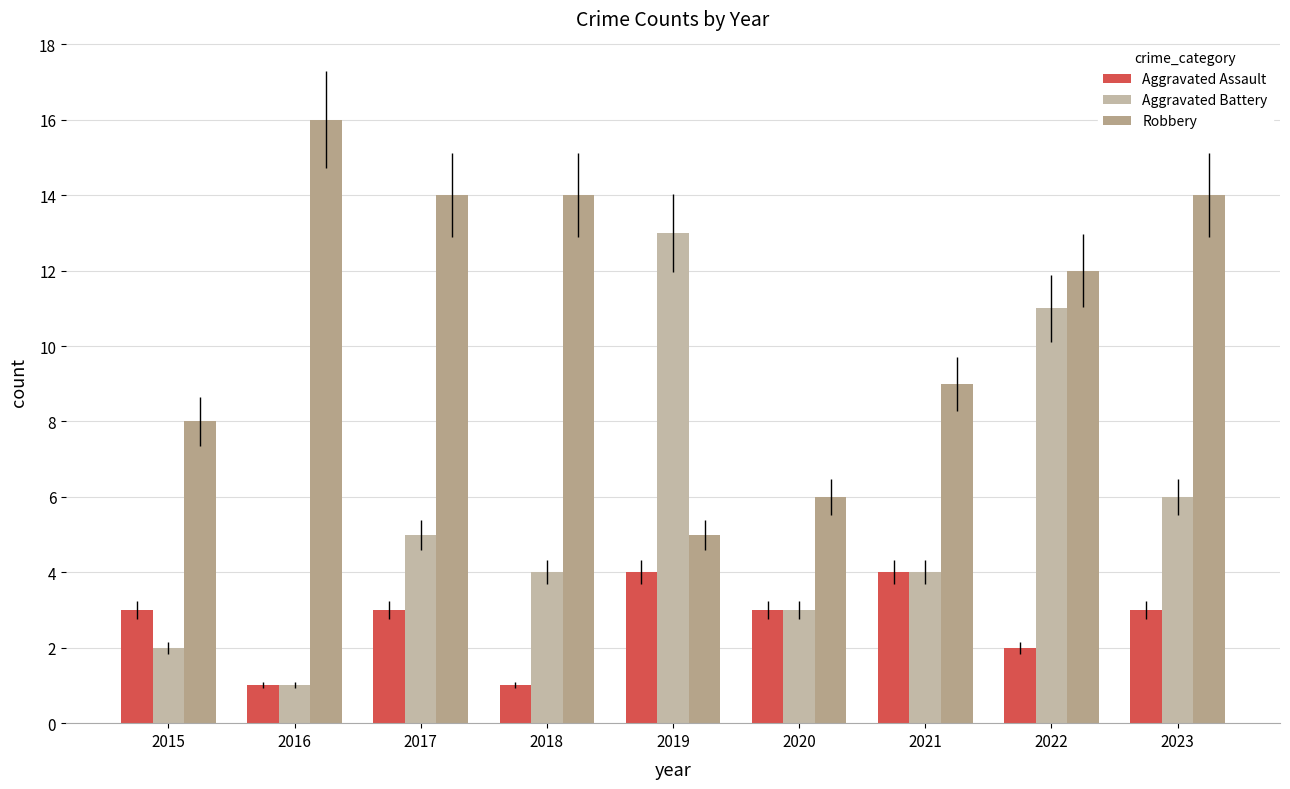

How many distinct data groups are displayed?

3